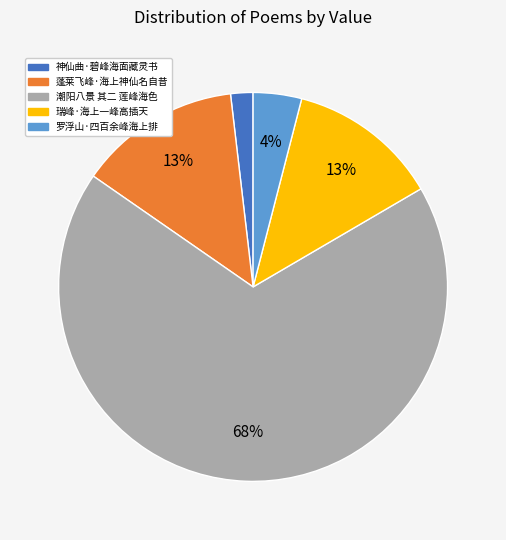

The 罗浮山·四百余峰海上排 slice represents 4% of the pie. True or false?

True